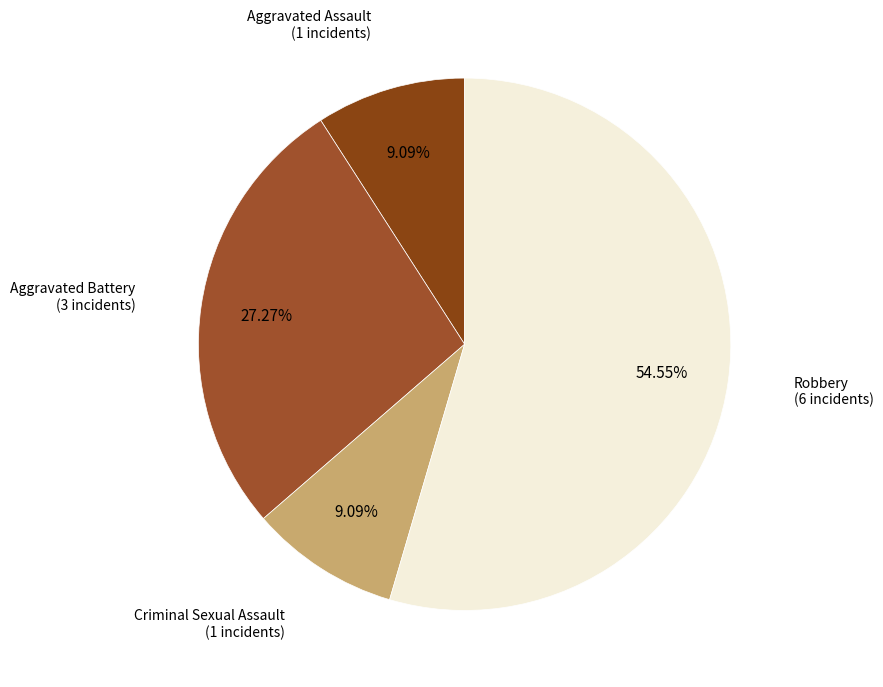

How many segments does this pie chart have?

4